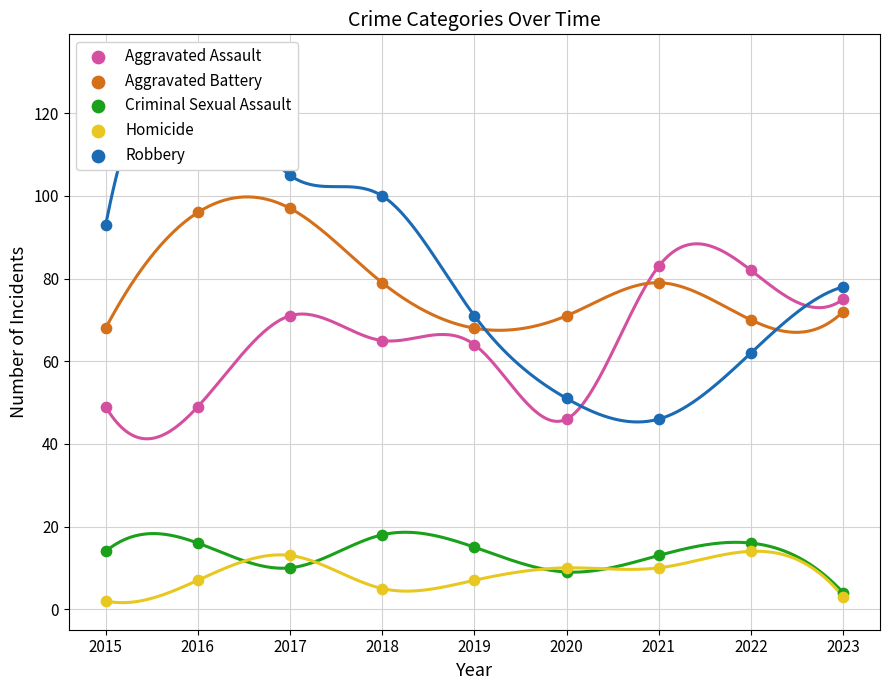

At which category is the sum across all series the highest?

2016